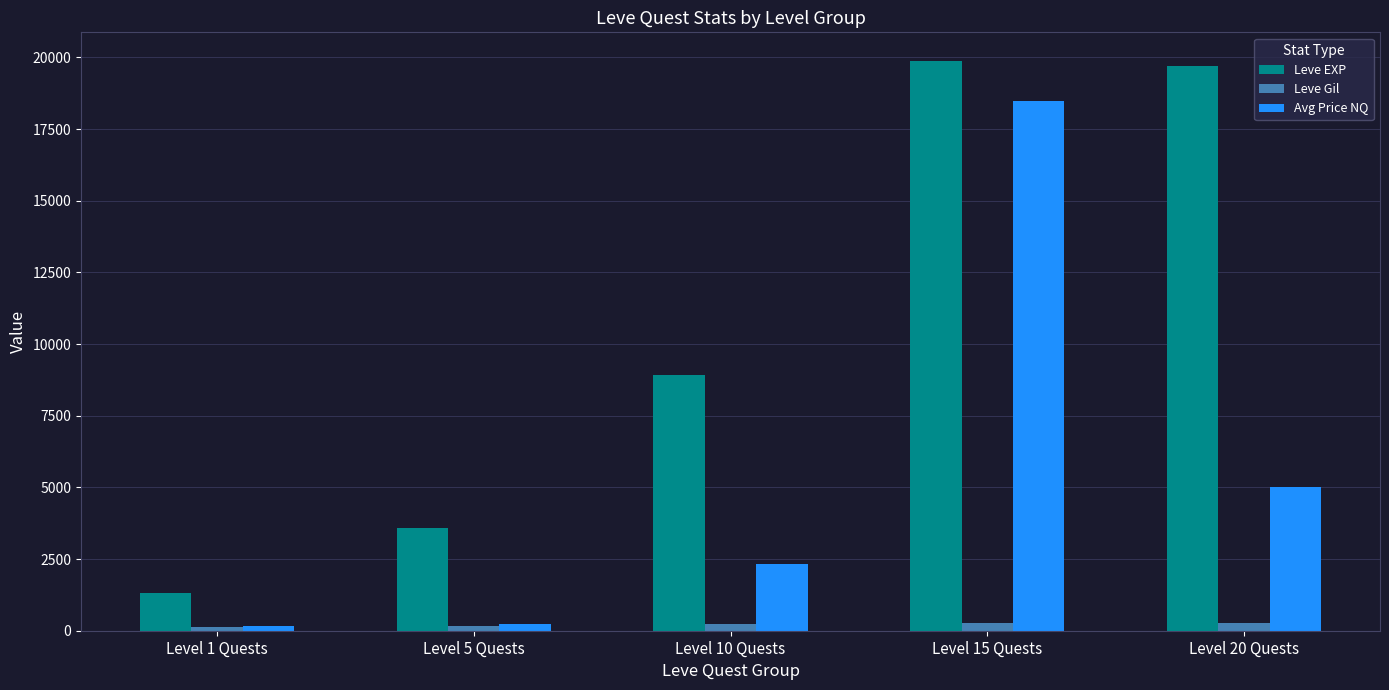

What is the sum of all Avg Price NQ values?

26207.2